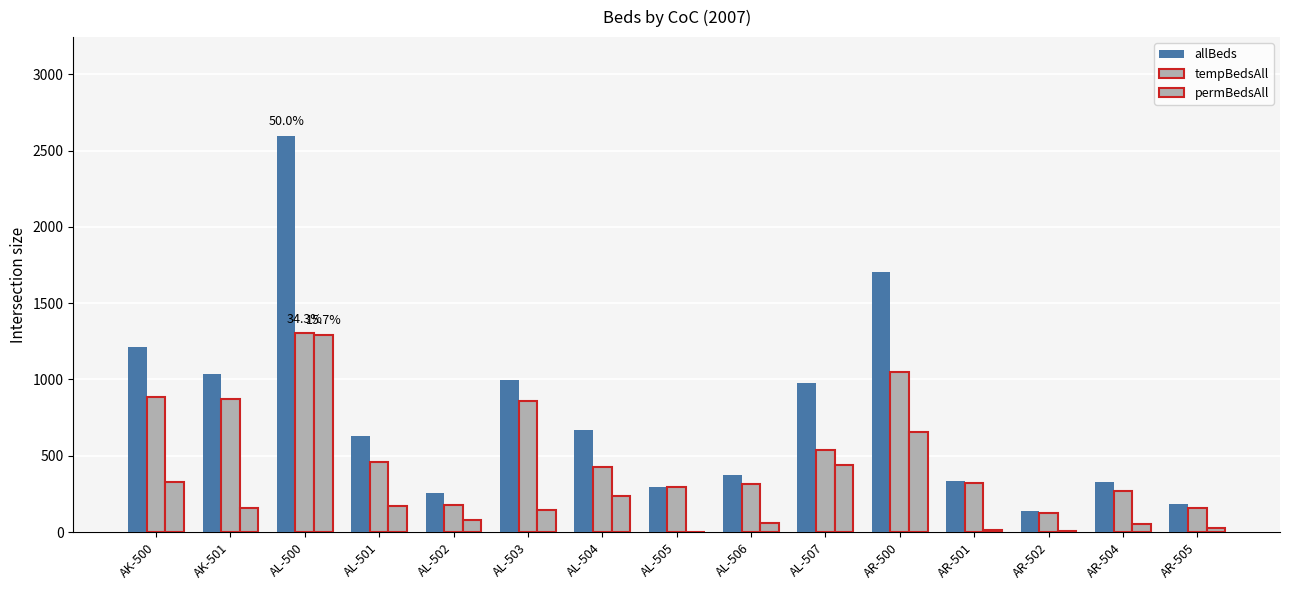

How many distinct data groups are displayed?

3